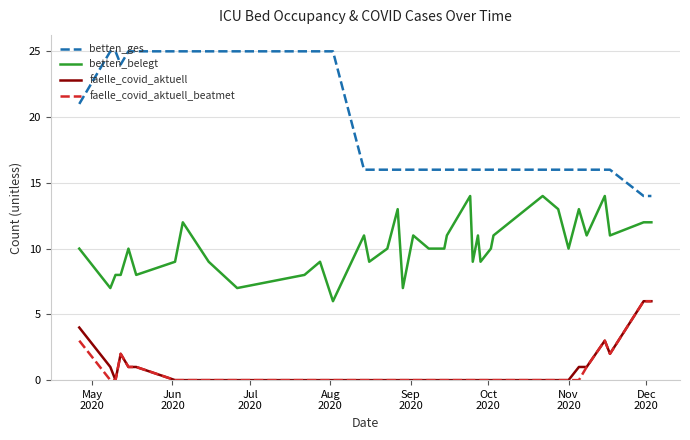

Which series has the largest range (max minus min)?

betten_ges